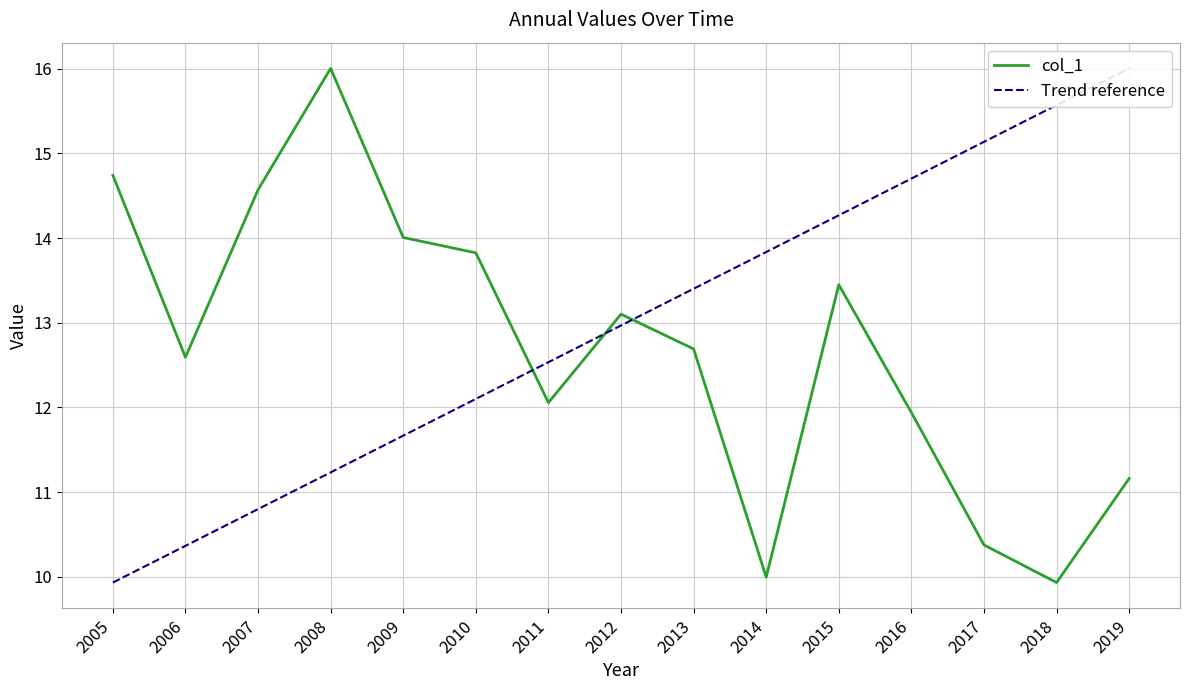

How many series are shown in this chart?

1